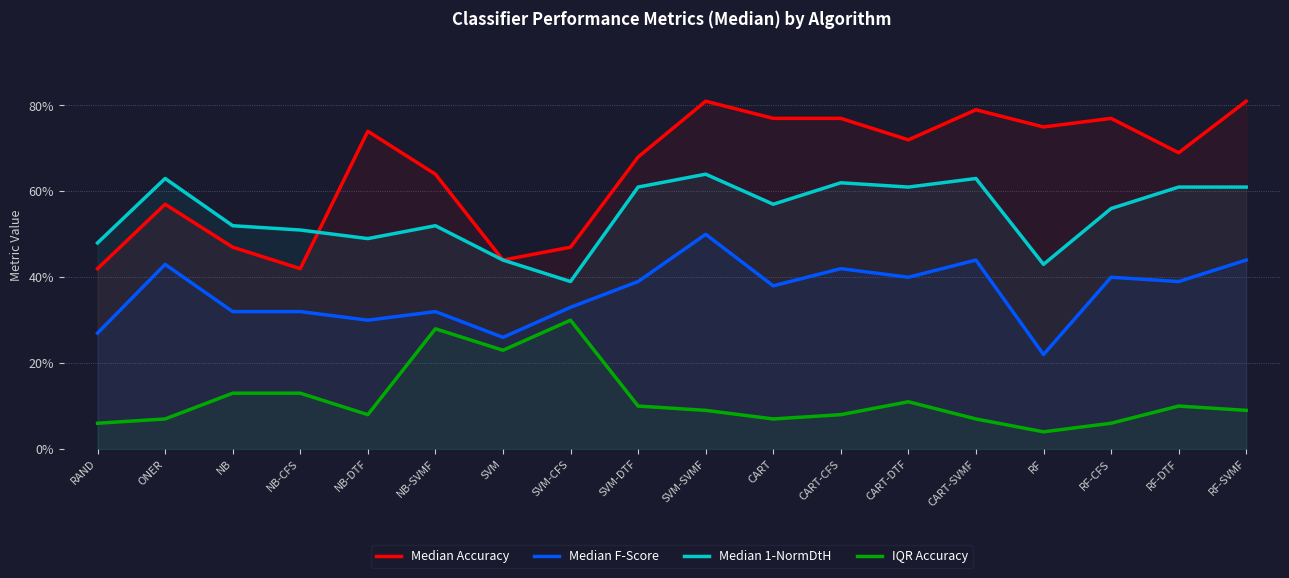

Where is Median Accuracy nearest to the value 0?

RAND